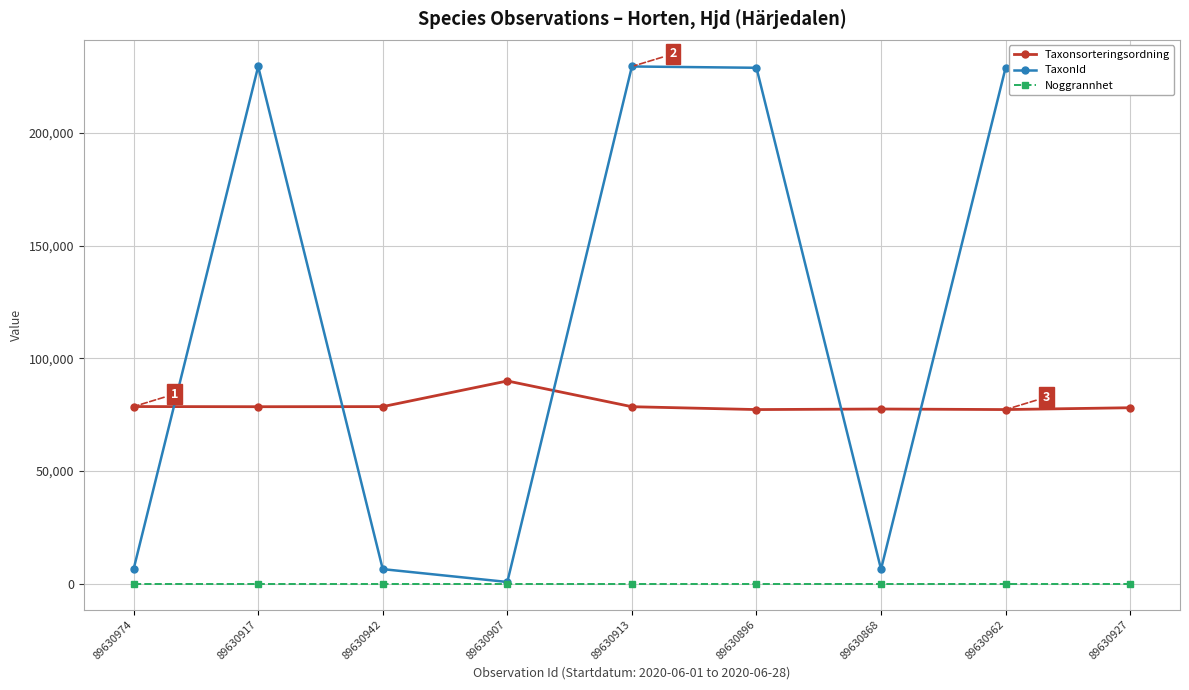

What position from the left is 89630962?

8